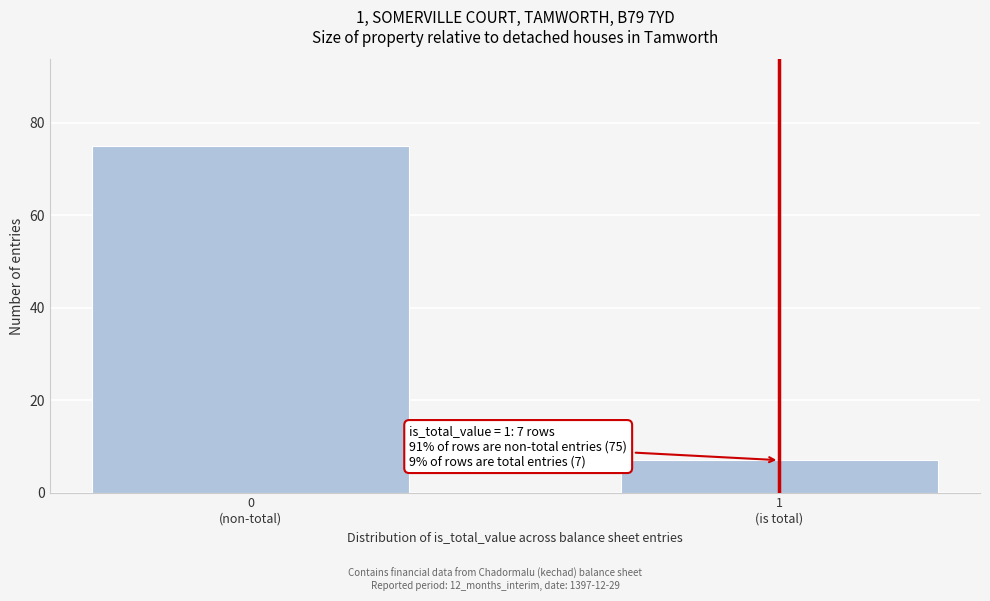

Reading left to right, list all the values displayed in this chart.

75	7